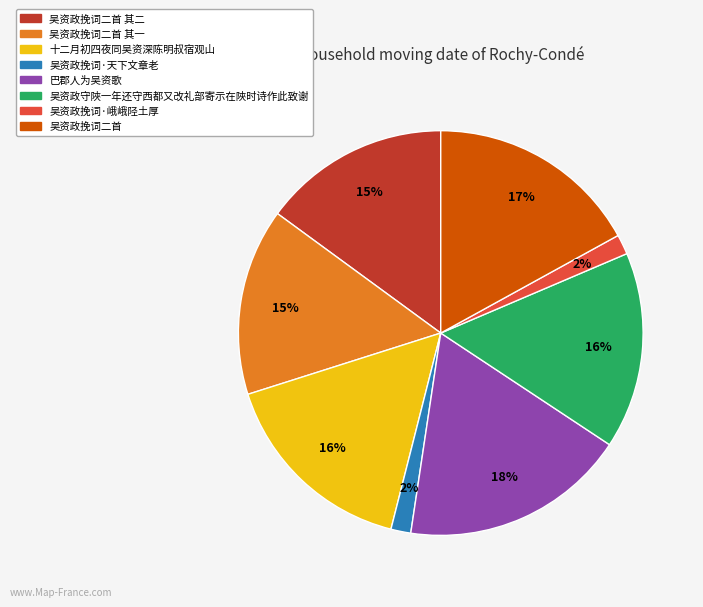

Is there any slice that represents more than half of the pie?

No